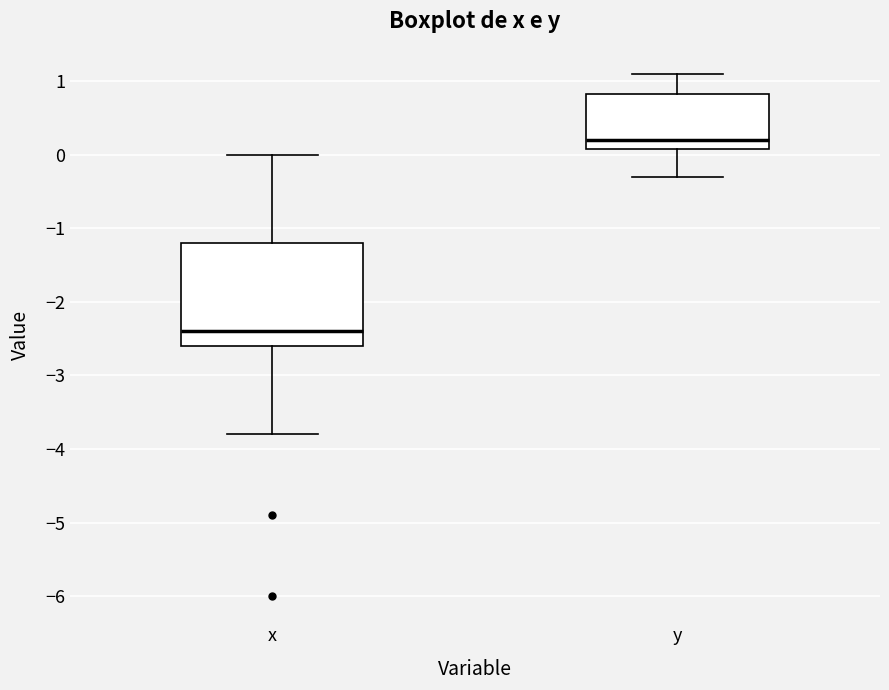

Where is the upper edge of the box for y on the y-axis? The values are not printed on the chart, so give them approximately, as read against the axis.

0.8